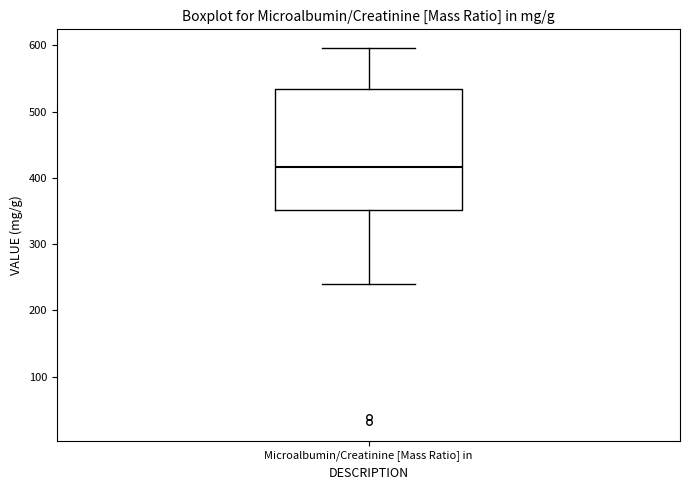

Where is the upper edge of the box for Microalbumin/Creatinine [Mass Ratio] in on the y-axis? The values are not printed on the chart, so give them approximately, as read against the axis.

530